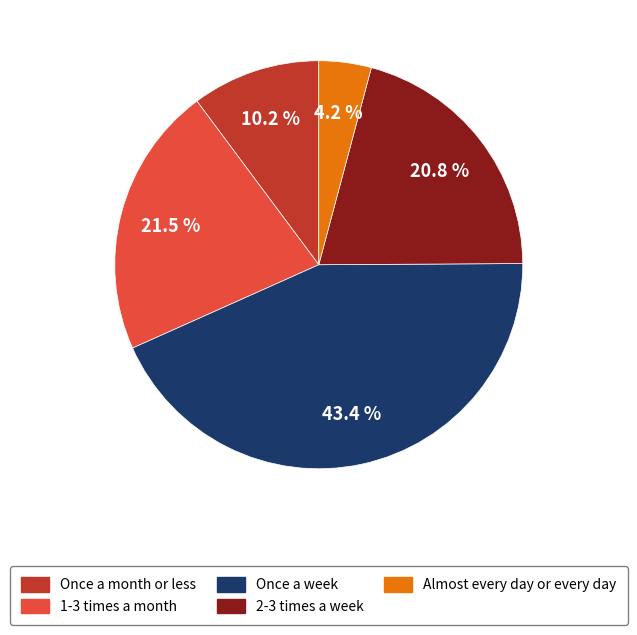

Count the number of slices in the pie.

5